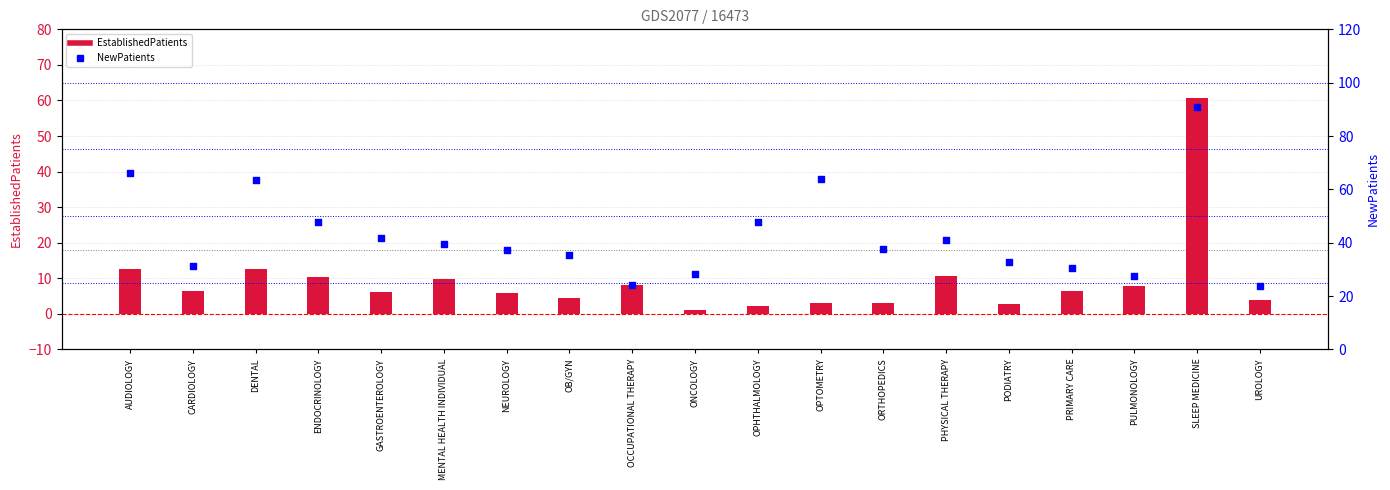

Which series reaches the maximum Y coordinate?

NewPatients